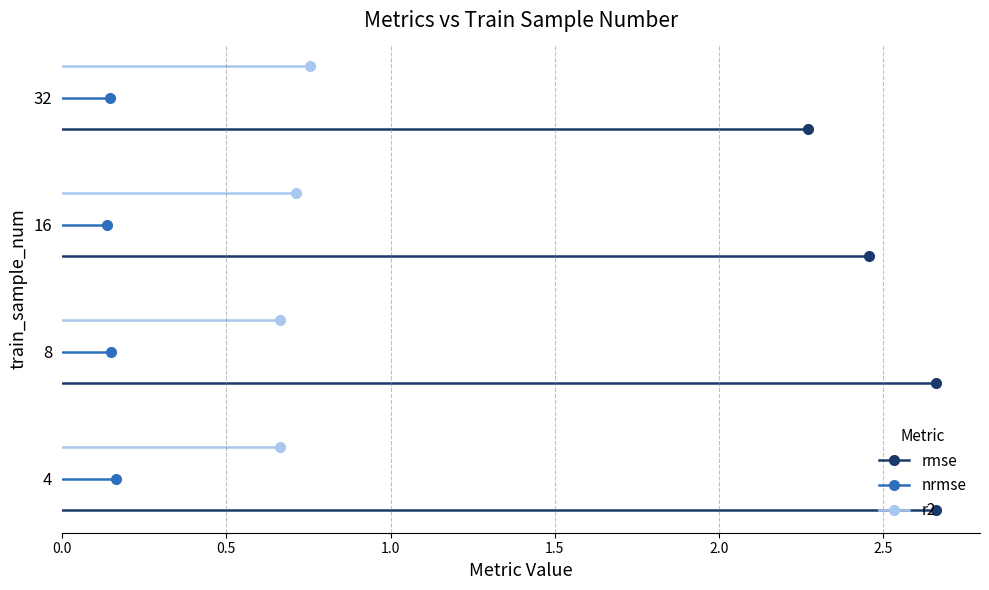

The value of nrmse at 0.5 is 0.0. True or false?

True